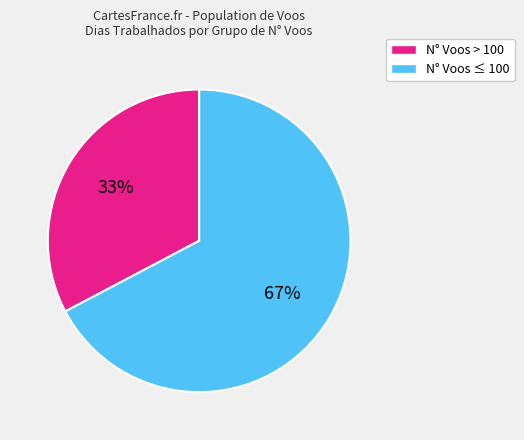

Count the number of slices in the pie.

2